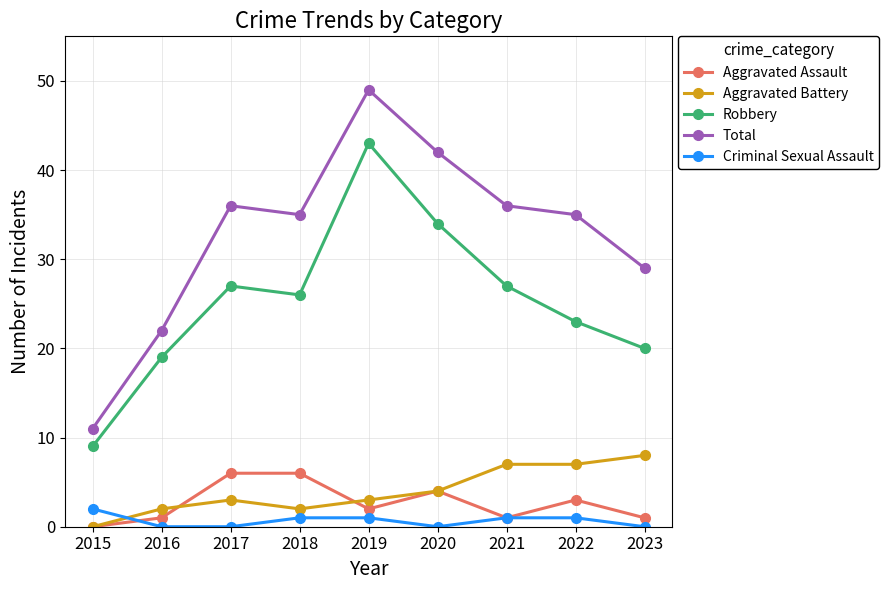

True or false: Aggravated Assault has a value of 1 at 2021.

True